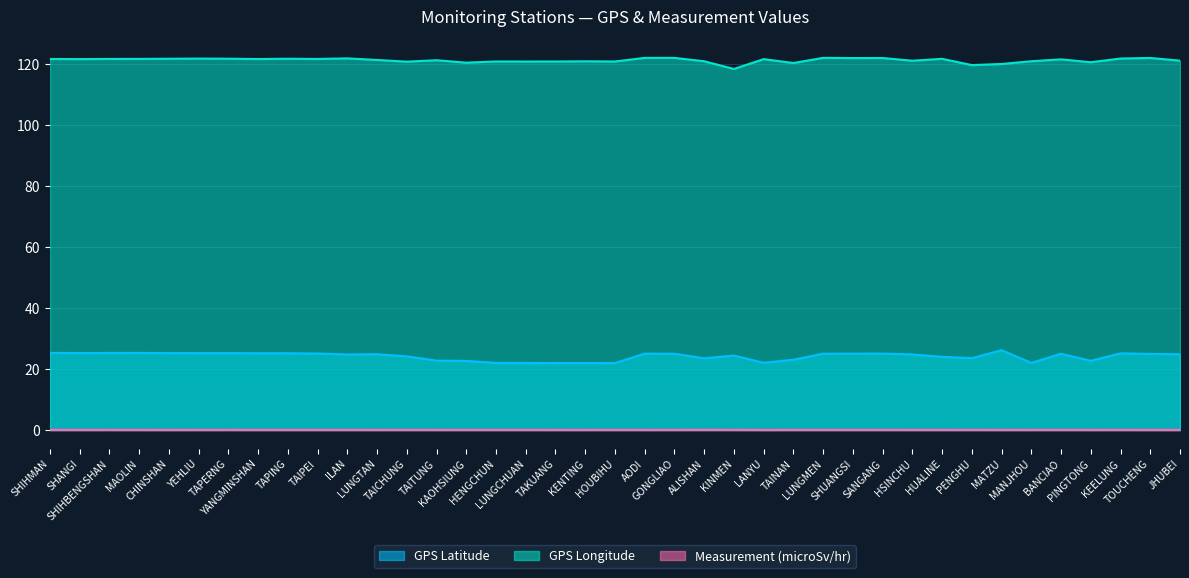

True or false: GPS Longitude and GPS Latitude intersect in this chart.

False